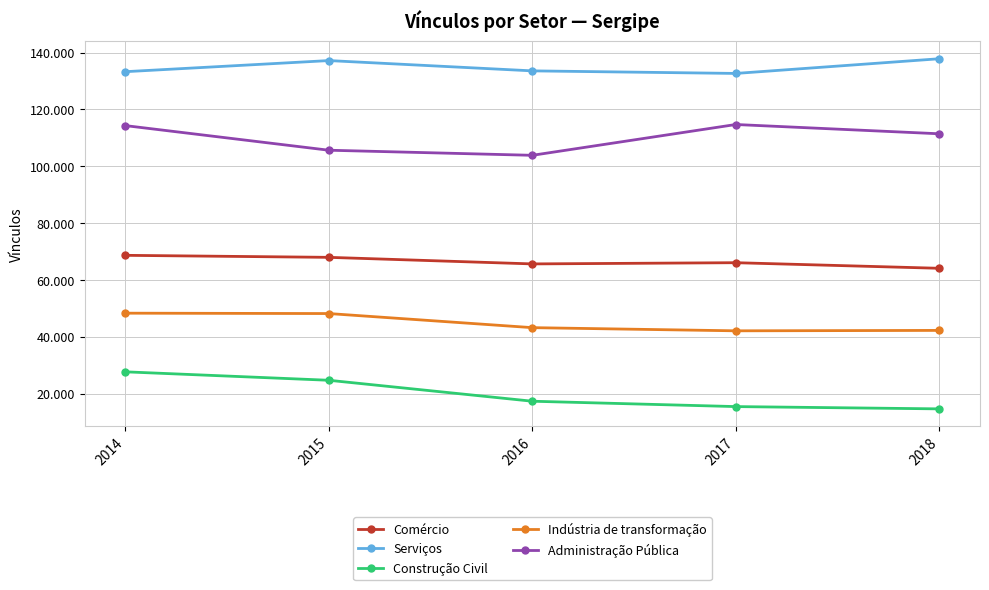

What are all the series names shown in the legend?

Comércio, Serviços, Construção Civil, Indústria de transformação, Administração Pública